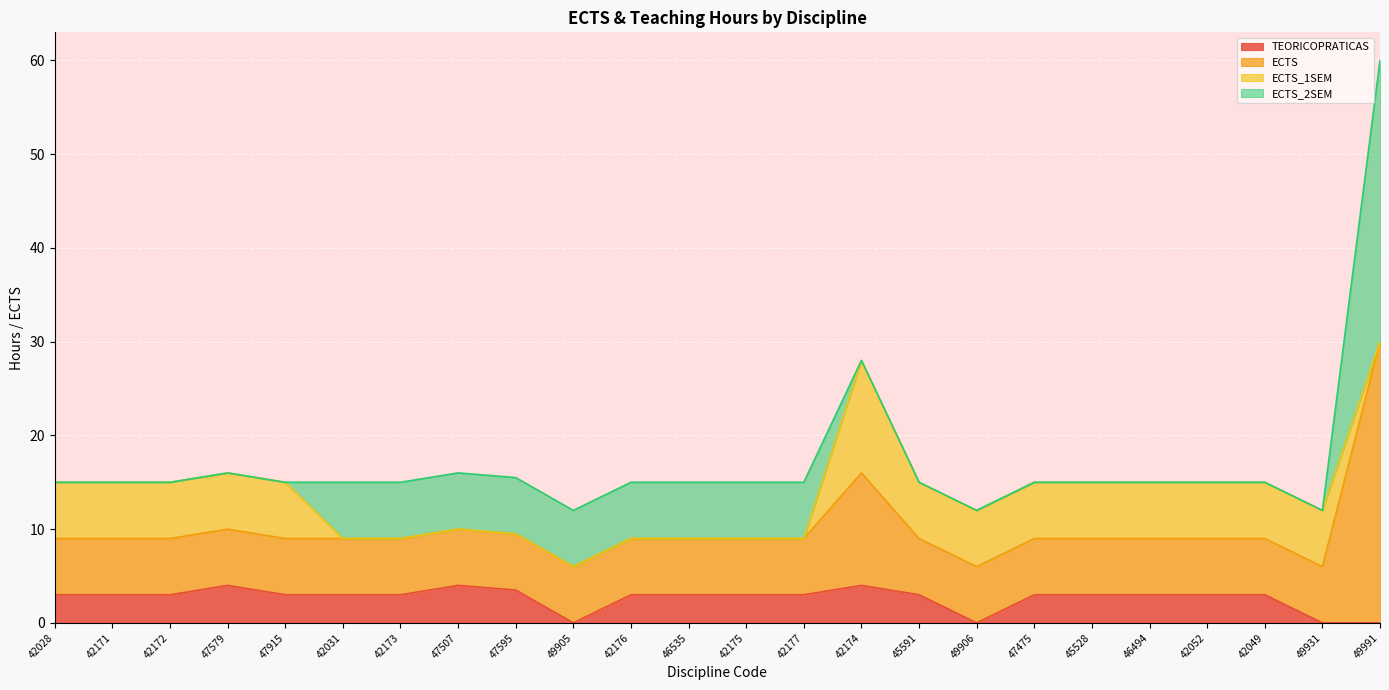

At which category is the sum across all series the highest?

49991